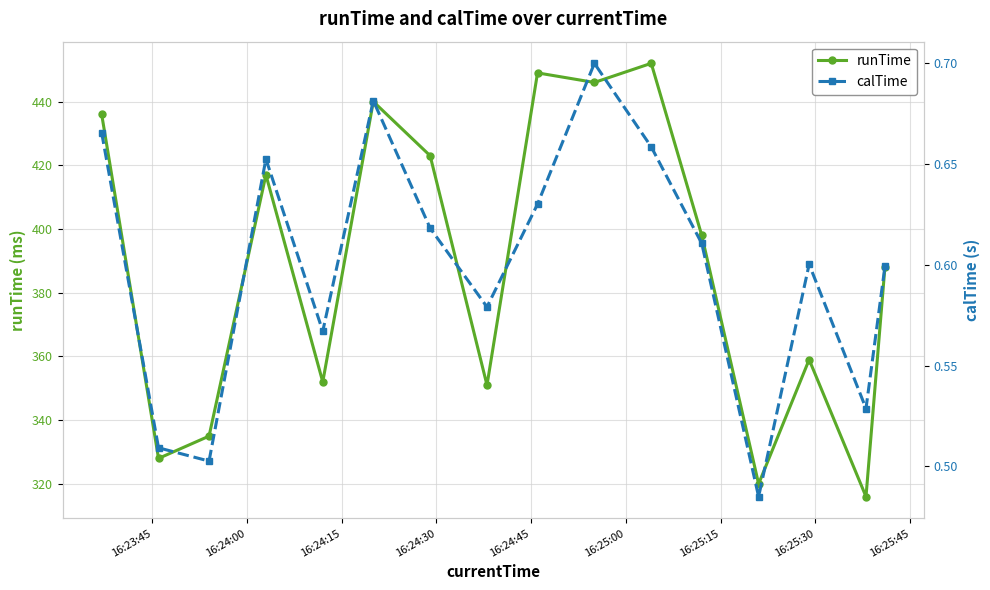

In runTime, how many points are lower than both neighbors (excluding endpoints)?

6